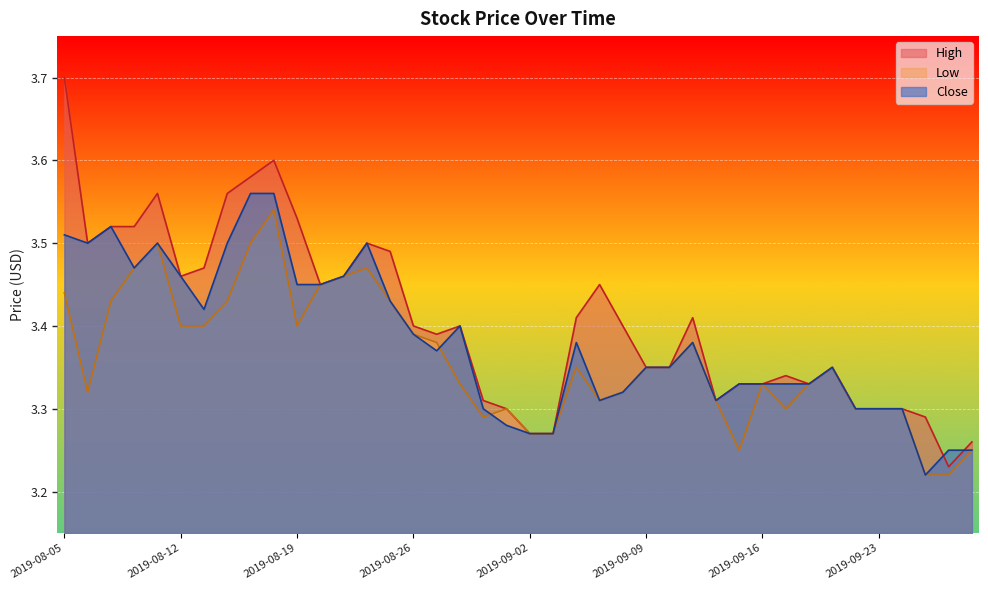

How many series are shown in this chart?

3